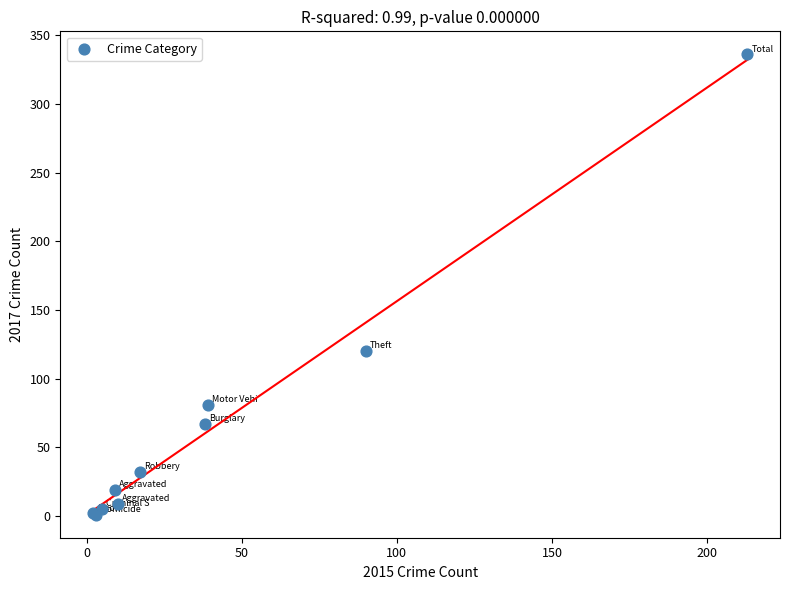

What Y value in the scatter plot is closest to 168?

120